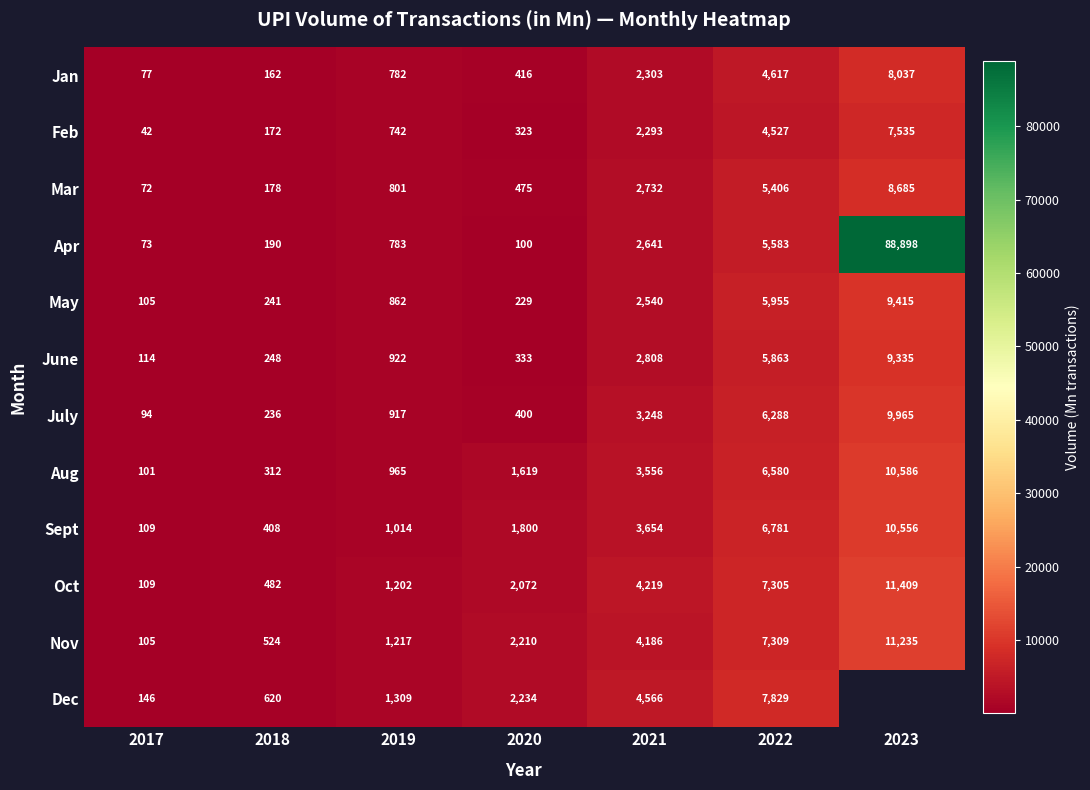

At which category is the sum across all series the highest?

2022